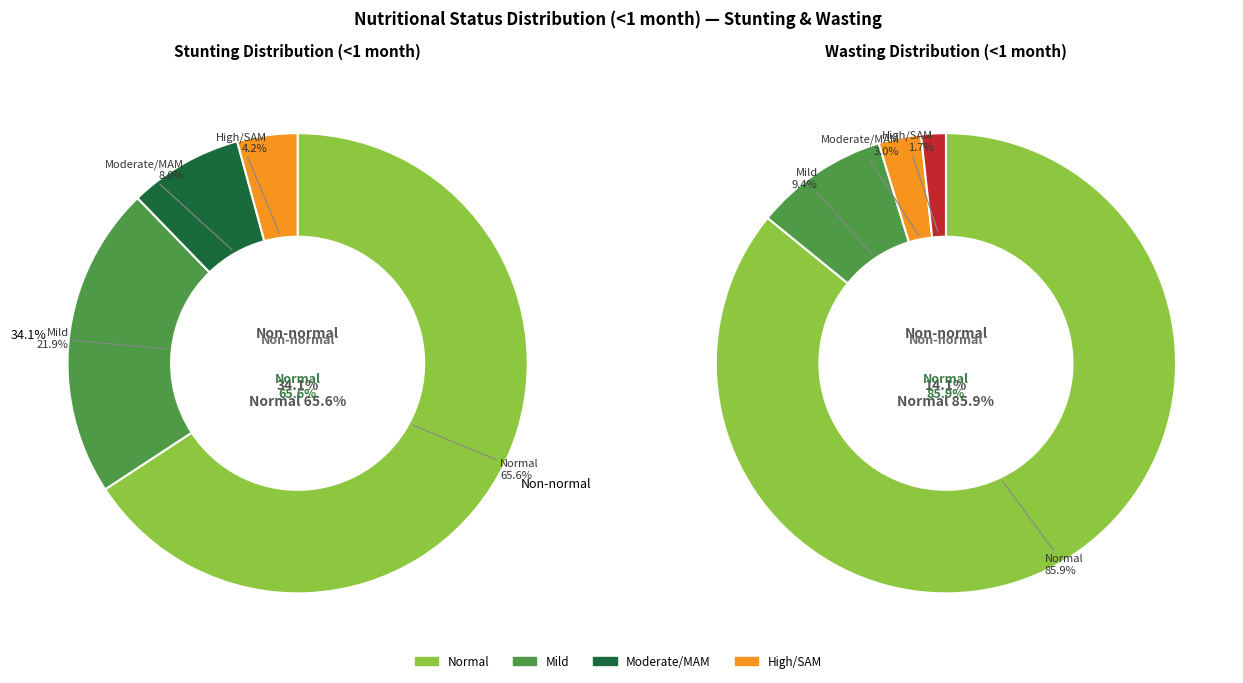

Count the number of slices in the pie.

4